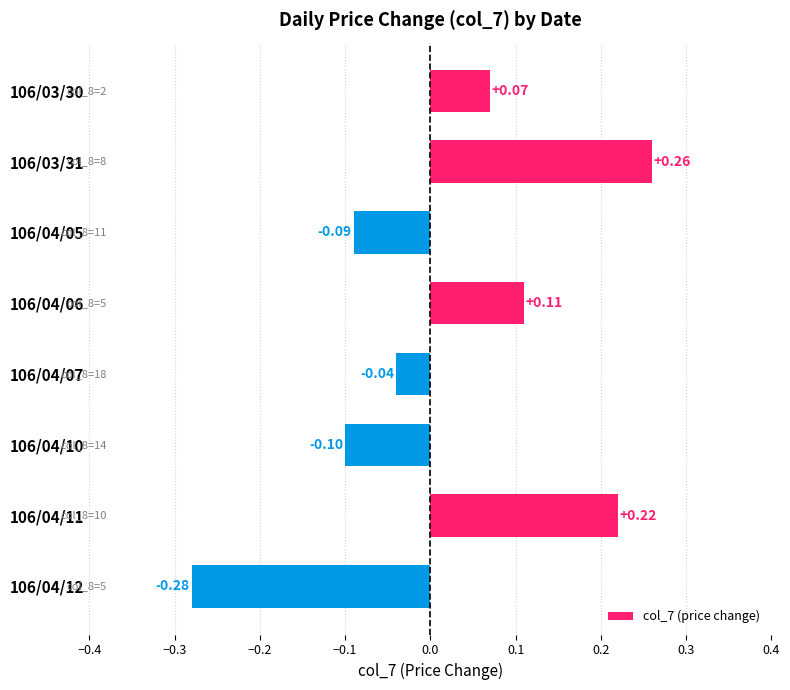

Are the bars grouped side by side (vs. stacked)?

No